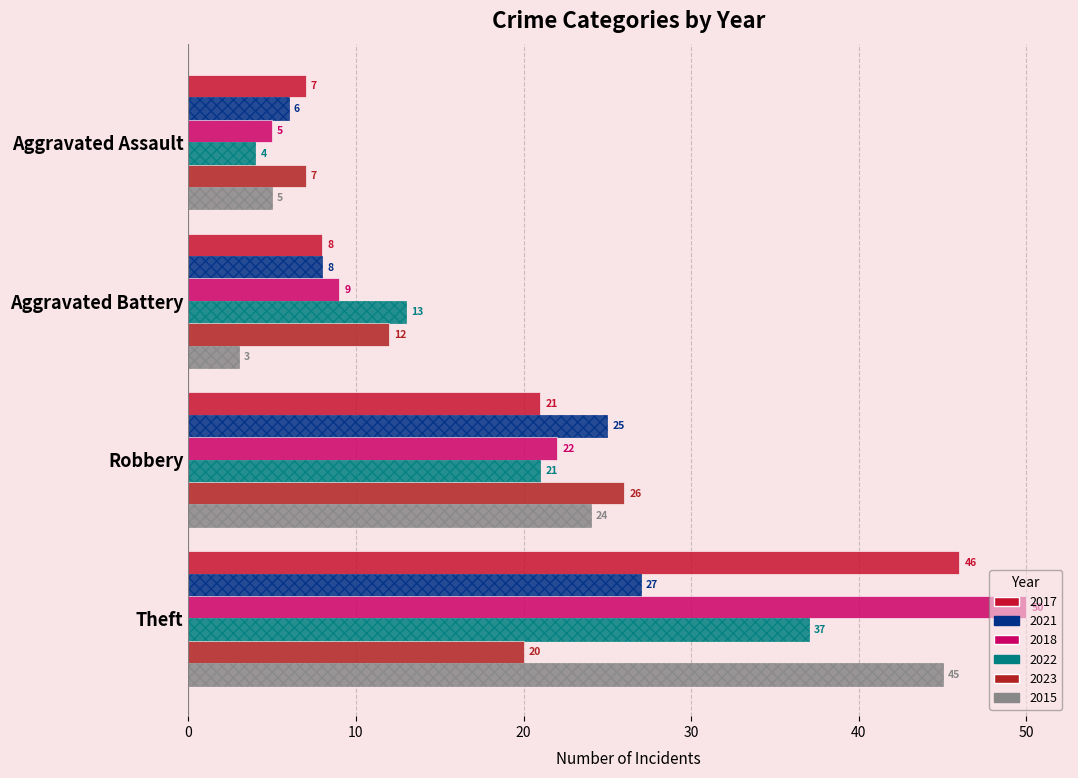

What are all the series names shown in the legend?

2017, 2021, 2018, 2022, 2023, 2015